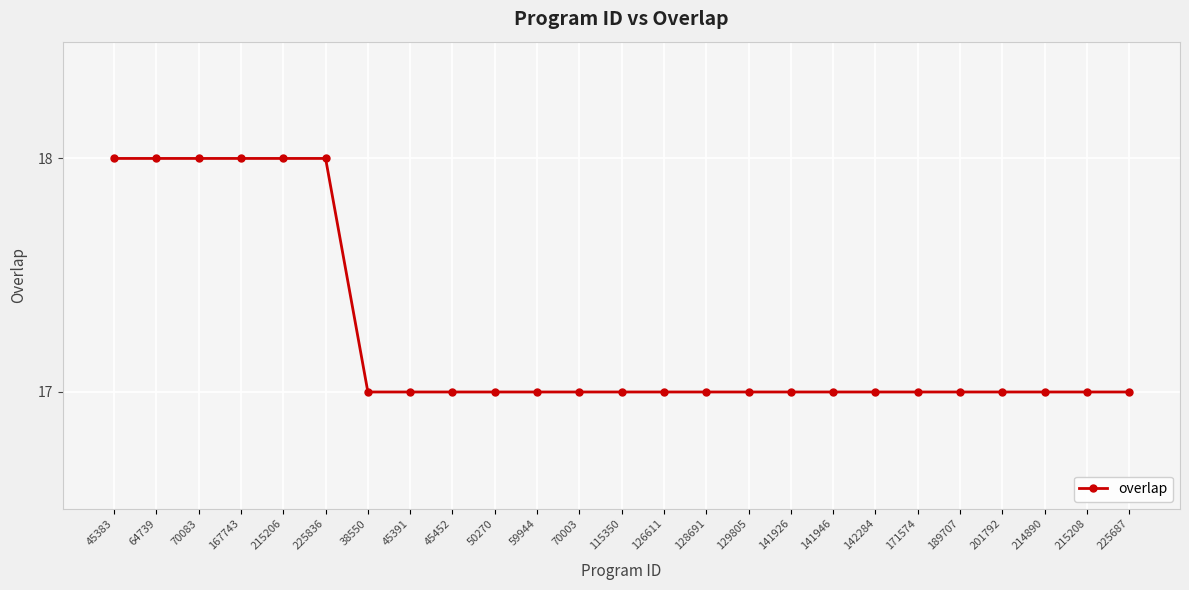

Count the number of data series in this chart.

1